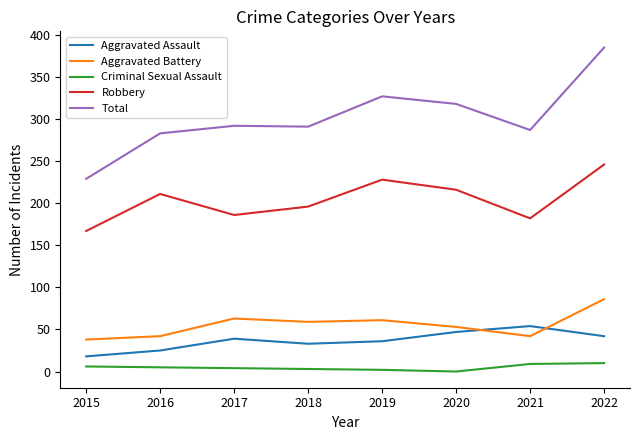

Between 2020 and 2022, which series saw the biggest shift?

Total